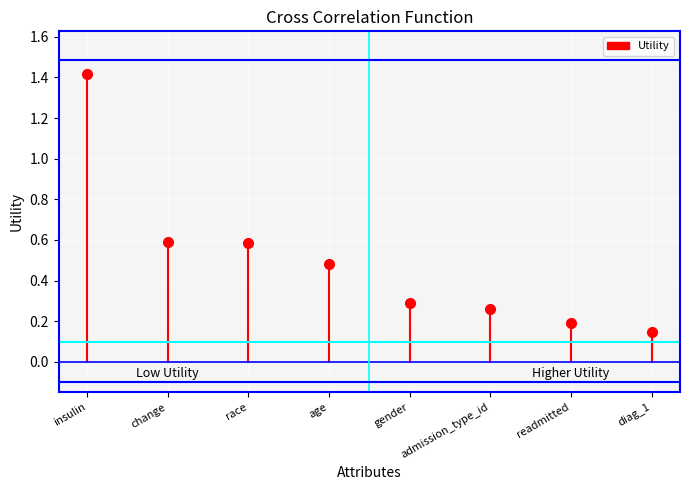

Between gender and diag_1, which is larger?

gender